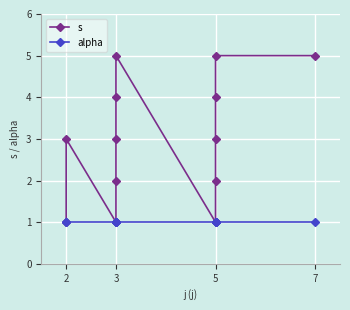

What is the value of the alpha point at the 5th from the left?

1